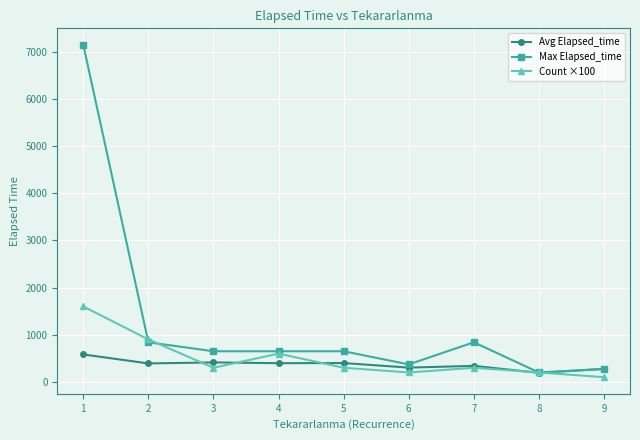

What is the spread (max minus min) of values at 9?

175.0